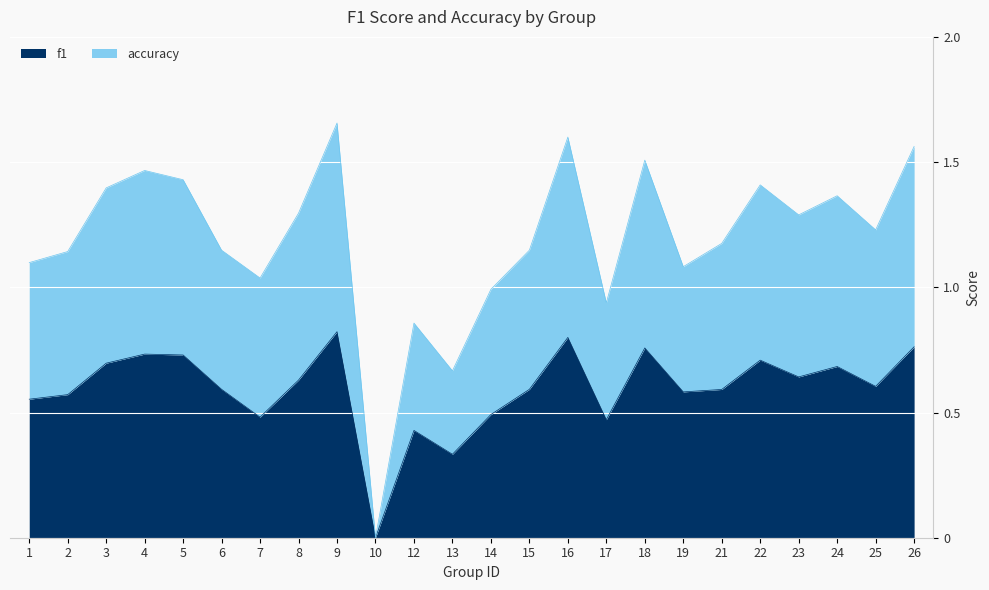

Is the value of f1 at 12 greater than the value of accuracy at 24?

No